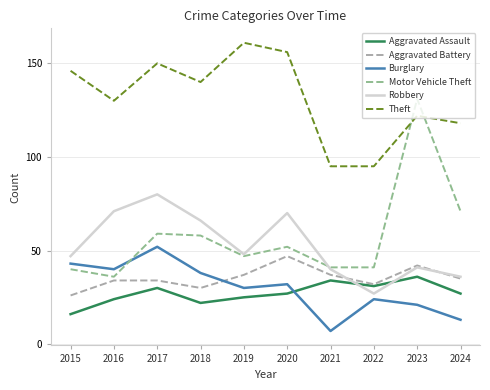

Rank the series by their maximum value, from lowest to highest.

Aggravated Assault, Aggravated Battery, Burglary, Robbery, Motor Vehicle Theft, Theft